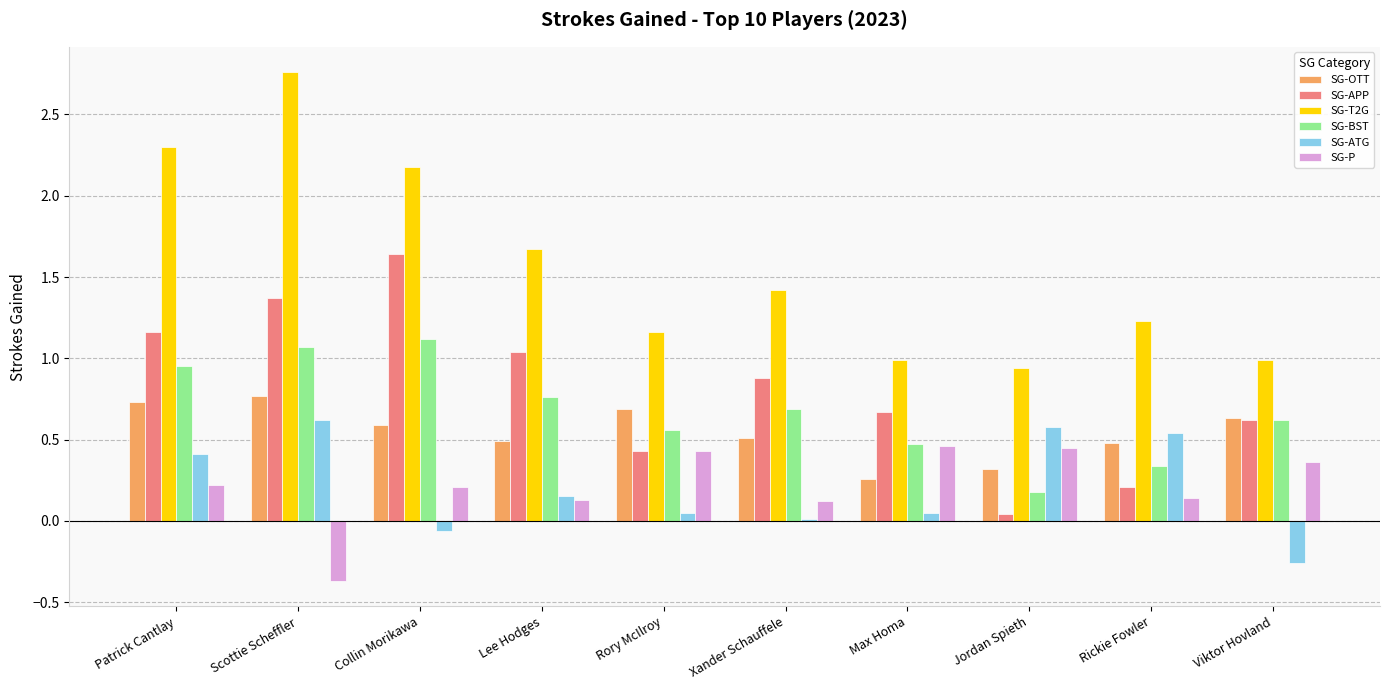

Is it true that SG-P equals 0.2 at Patrick Cantlay?

True